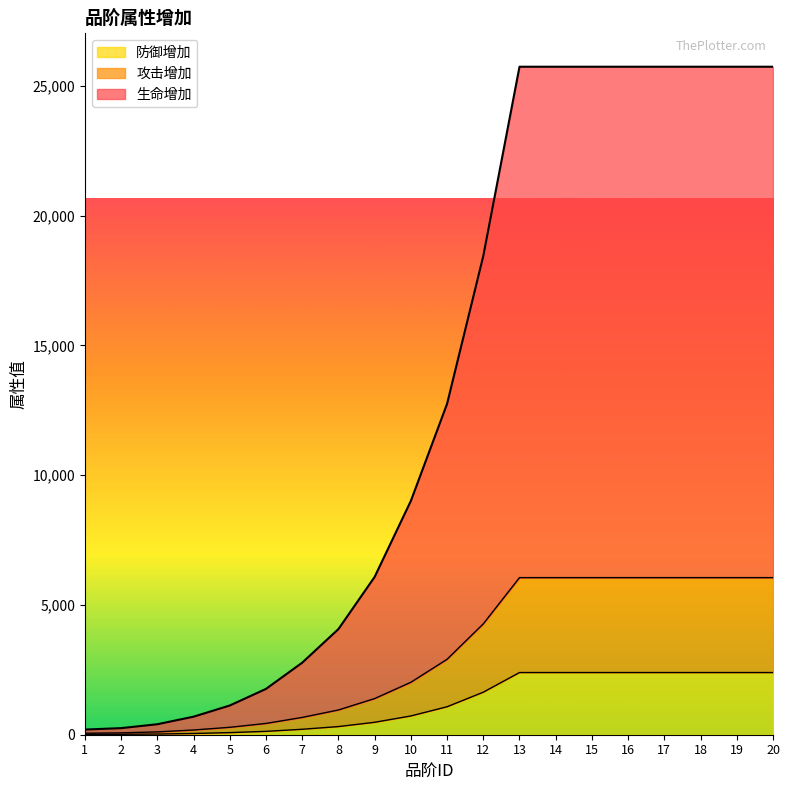

Reading left to right, extract all data points from this chart.

生命增加: 199	254	404	695	1126	1766	2776	4071	6081	9010	12751	18448	25742	25742	25742	25742	25742	25742	25742	25742
攻击增加: 58	71	109	182	286	435	667	954	1393	2021	2907	4273	6054	6054	6054	6054	6054	6054	6054	6054
防御增加: 12	16	27	48	81	130	210	314	479	723	1078	1639	2396	2396	2396	2396	2396	2396	2396	2396